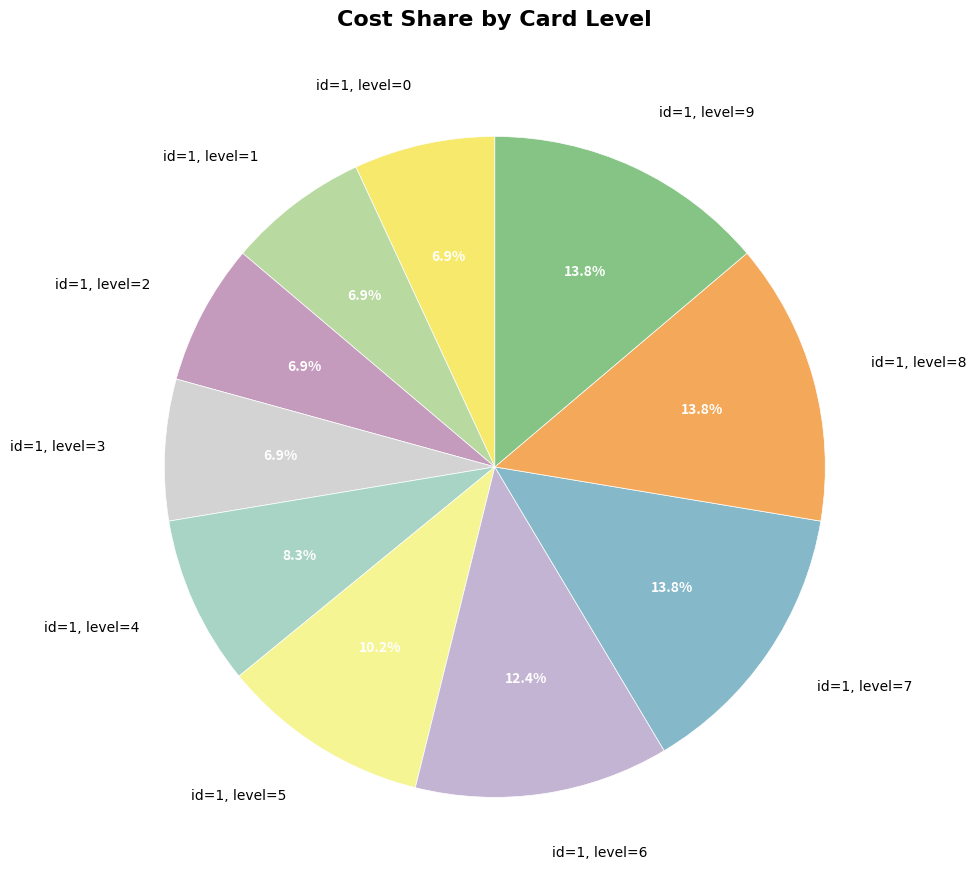

Is id=1, level=0 the majority of the pie?

No